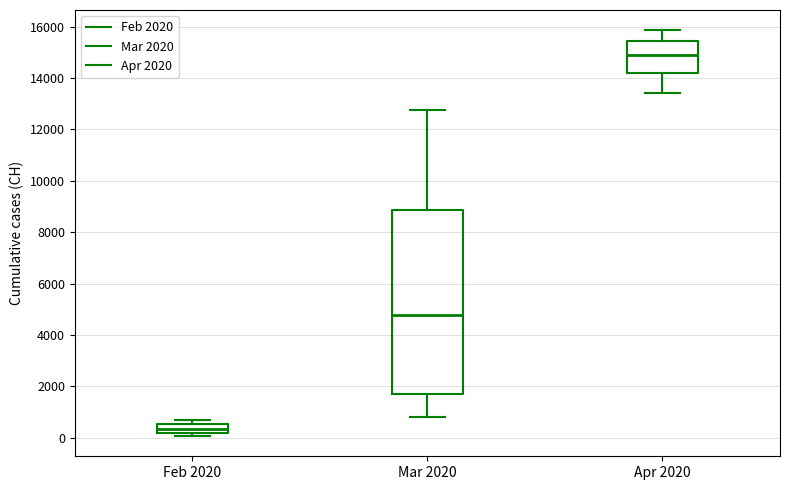

Which box's median line is the lowest?

Feb 2020